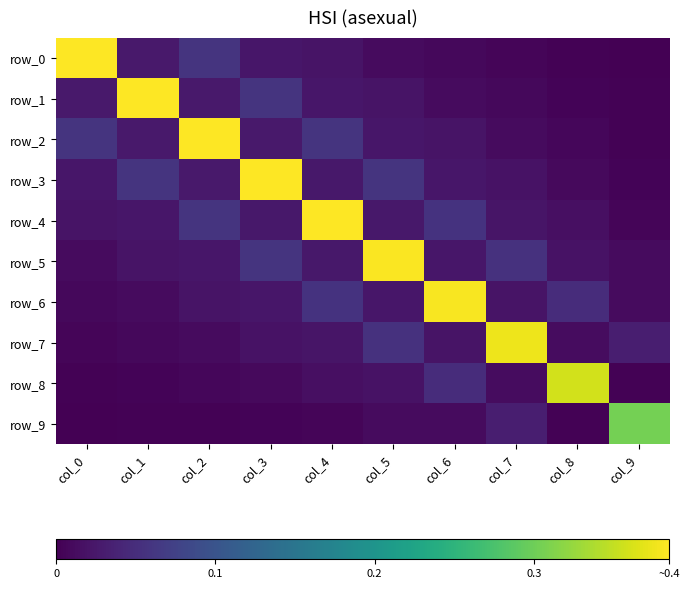

Reading left to right, extract all data points from this chart.

row_0: col_0=0.4	col_1=0.0	col_2=0.1	col_3=0.0	col_4=0.0	col_5=0.0	col_6=0.0	col_7=0.0	col_8=0.0	col_9=0.0
row_1: col_0=0.0	col_1=0.4	col_2=0.0	col_3=0.1	col_4=0.0	col_5=0.0	col_6=0.0	col_7=0.0	col_8=0.0	col_9=0.0
row_2: col_0=0.1	col_1=0.0	col_2=0.4	col_3=0.0	col_4=0.1	col_5=0.0	col_6=0.0	col_7=0.0	col_8=0.0	col_9=0.0
row_3: col_0=0.0	col_1=0.1	col_2=0.0	col_3=0.4	col_4=0.0	col_5=0.1	col_6=0.0	col_7=0.0	col_8=0.0	col_9=0.0
row_4: col_0=0.0	col_1=0.0	col_2=0.1	col_3=0.0	col_4=0.4	col_5=0.0	col_6=0.1	col_7=0.0	col_8=0.0	col_9=0.0
row_5: col_0=0.0	col_1=0.0	col_2=0.0	col_3=0.1	col_4=0.0	col_5=0.4	col_6=0.0	col_7=0.1	col_8=0.0	col_9=0.0
row_6: col_0=0.0	col_1=0.0	col_2=0.0	col_3=0.0	col_4=0.1	col_5=0.0	col_6=0.4	col_7=0.0	col_8=0.0	col_9=0.0
row_7: col_0=0.0	col_1=0.0	col_2=0.0	col_3=0.0	col_4=0.0	col_5=0.1	col_6=0.0	col_7=0.4	col_8=0.0	col_9=0.0
row_8: col_0=0.0	col_1=0.0	col_2=0.0	col_3=0.0	col_4=0.0	col_5=0.0	col_6=0.0	col_7=0.0	col_8=0.4	col_9=0.0
row_9: col_0=0.0	col_1=0.0	col_2=0.0	col_3=0.0	col_4=0.0	col_5=0.0	col_6=0.0	col_7=0.0	col_8=0.0	col_9=0.3